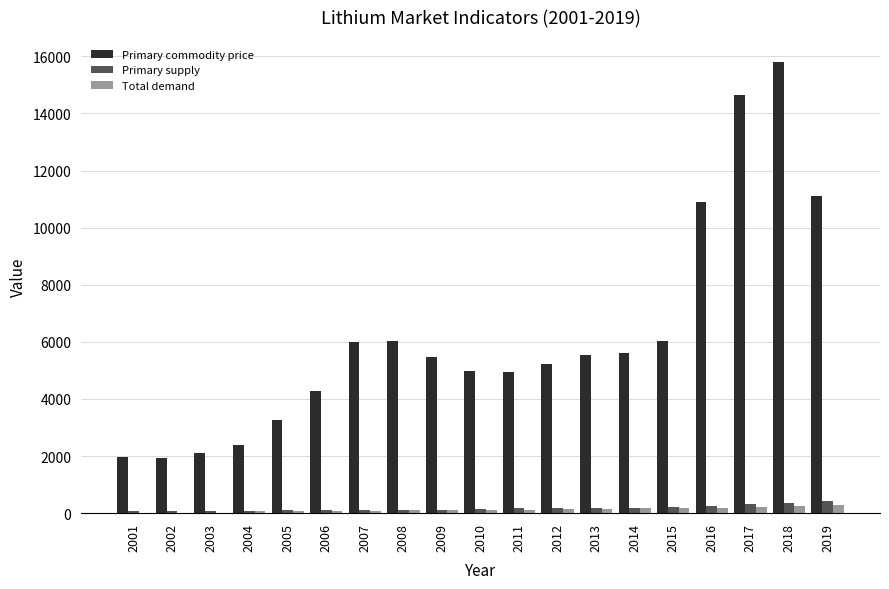

What is the highest value of the Primary commodity price series?

15786.9